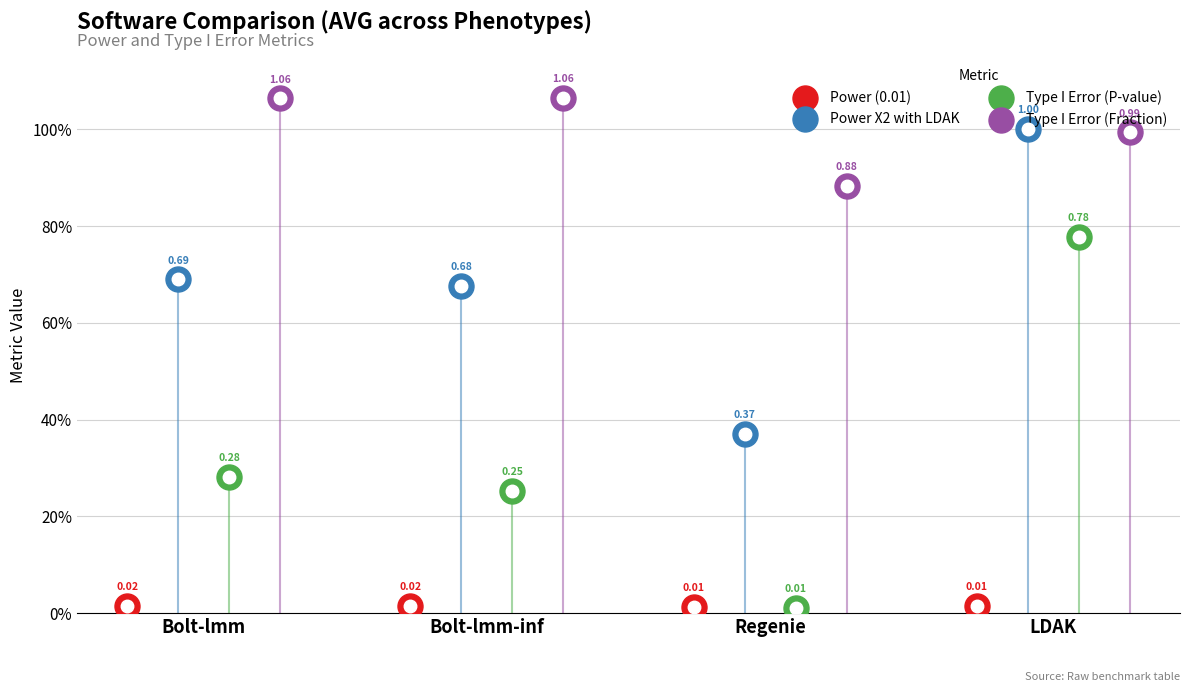

At which category is the sum across all series the highest?

LDAK